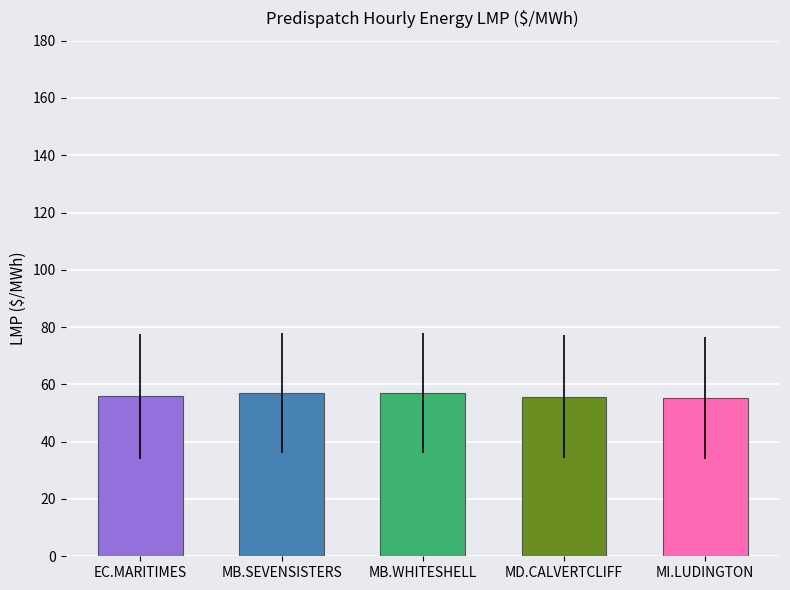

What is the ratio of the value at MB.WHITESHELL to the value at EC.MARITIMES?

1.0